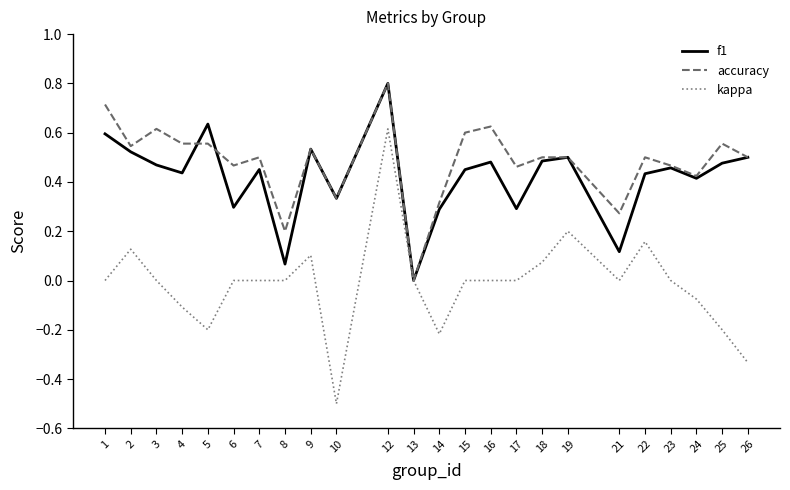

Is the value of kappa at 22 greater than the value of accuracy at 26?

No